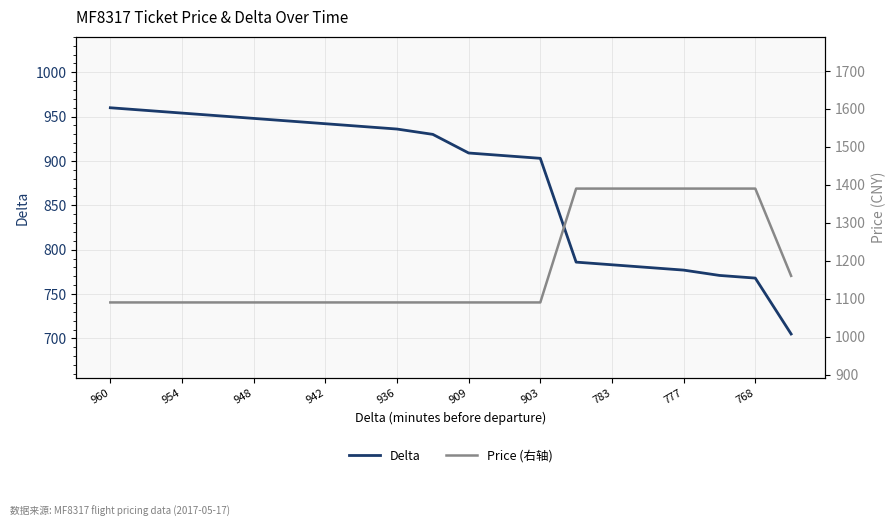

Which series has the widest spread of values?

Price (右轴)